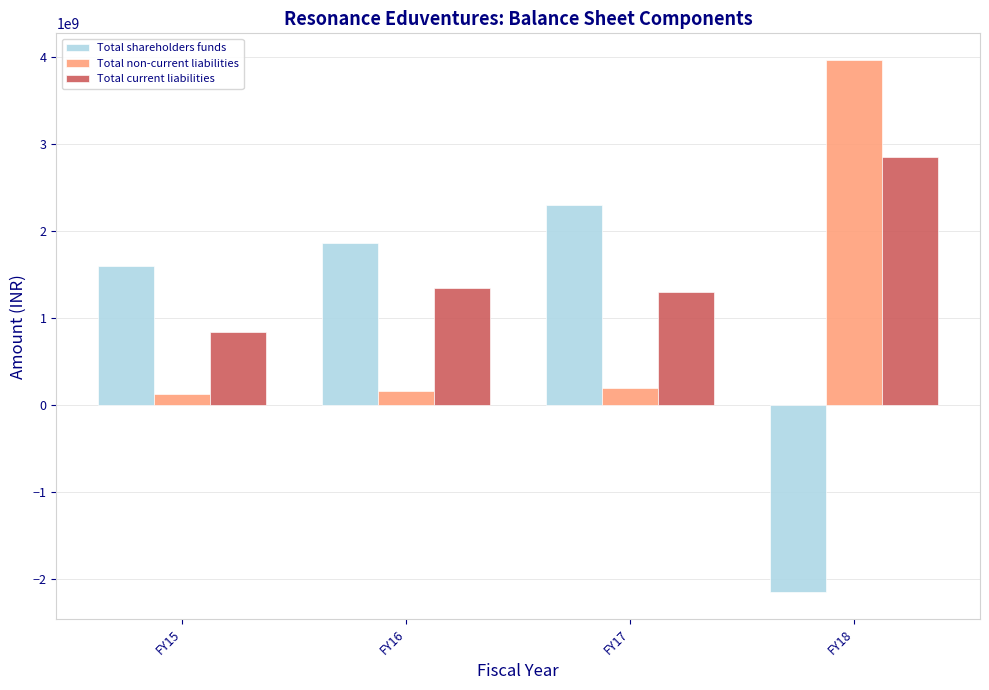

What is the difference between the highest and lowest values at FY15?

1467762456